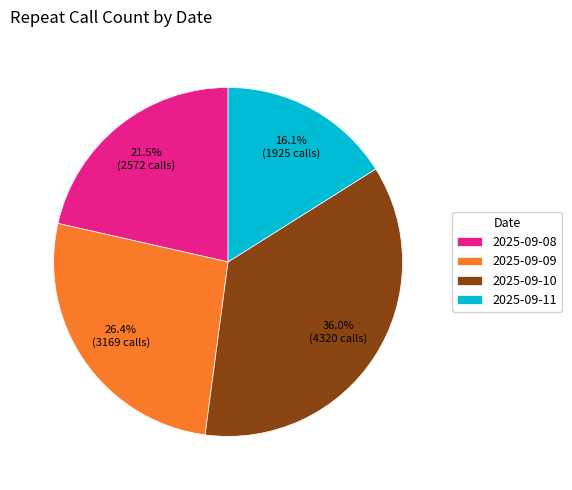

Do 2025-09-11 and 2025-09-09 together represent more than half of the pie?

No